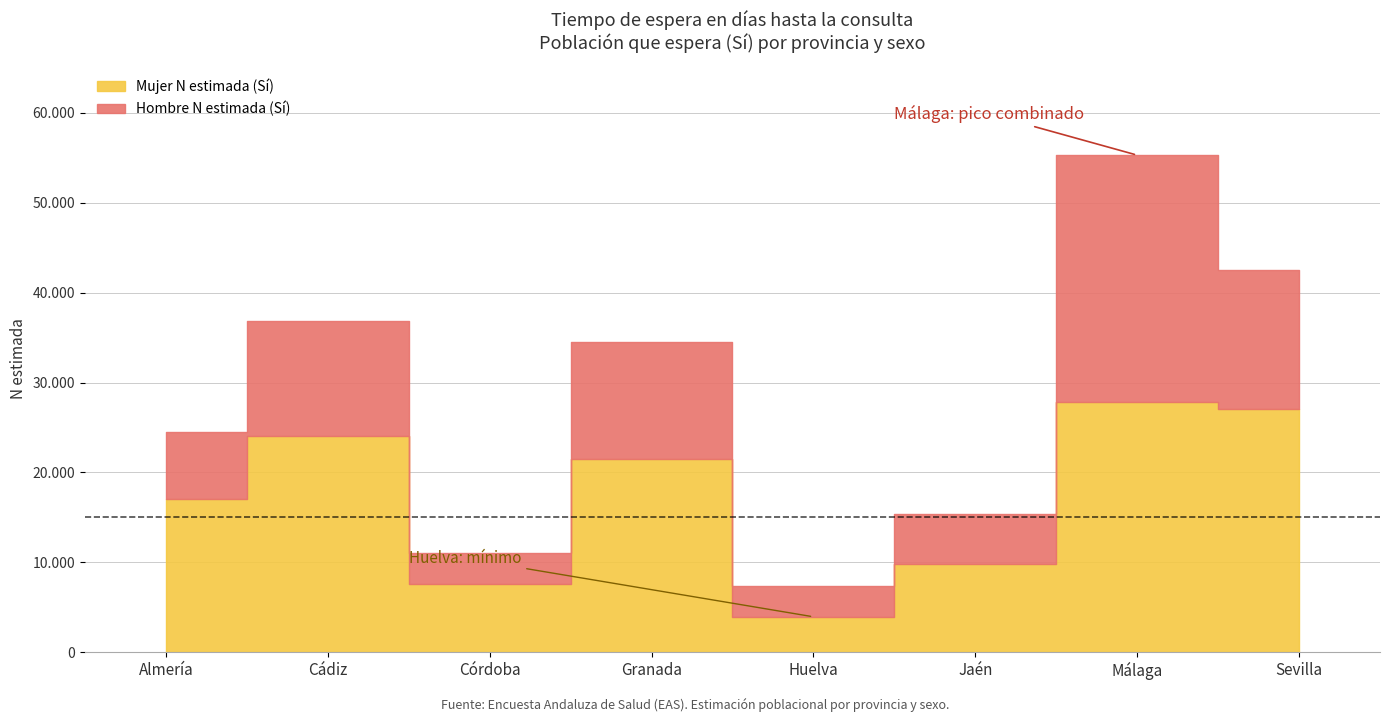

True or false: Mujer N estimada (Sí) has more than 1 interior local peaks.

True